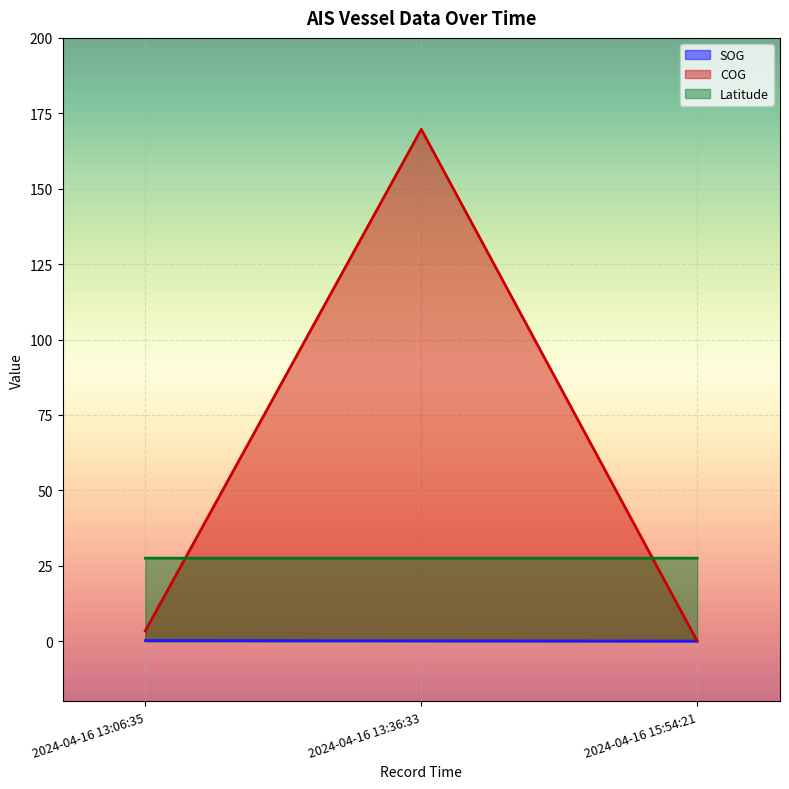

Reading right to left, list all the values displayed in this chart.

SOG: 0.0	0.1	0.2
COG: 0.0	169.7	3.4
Latitude: 27.5	27.5	27.5